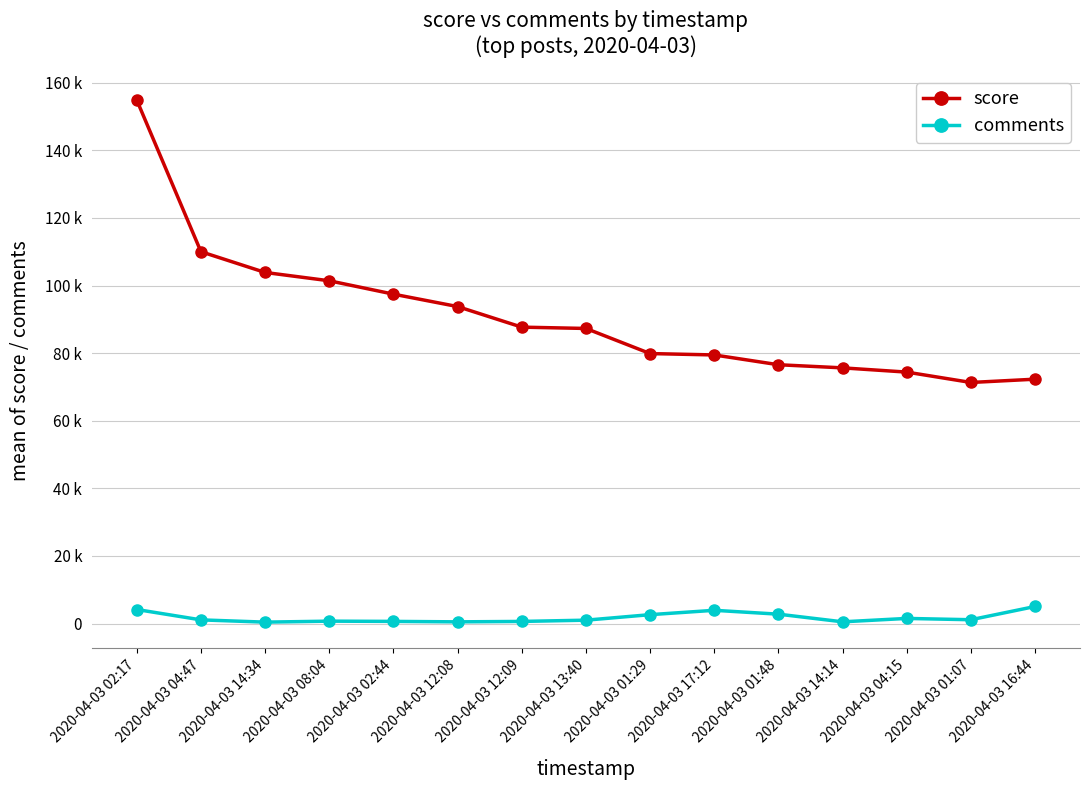

The comments series shows 2781 at 2020-04-03 01:48. True or false?

True